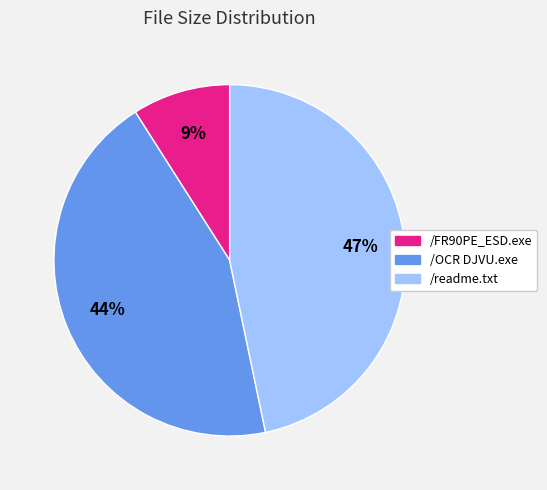

Is it true that /OCR DJVU.exe is 55% of the pie?

False